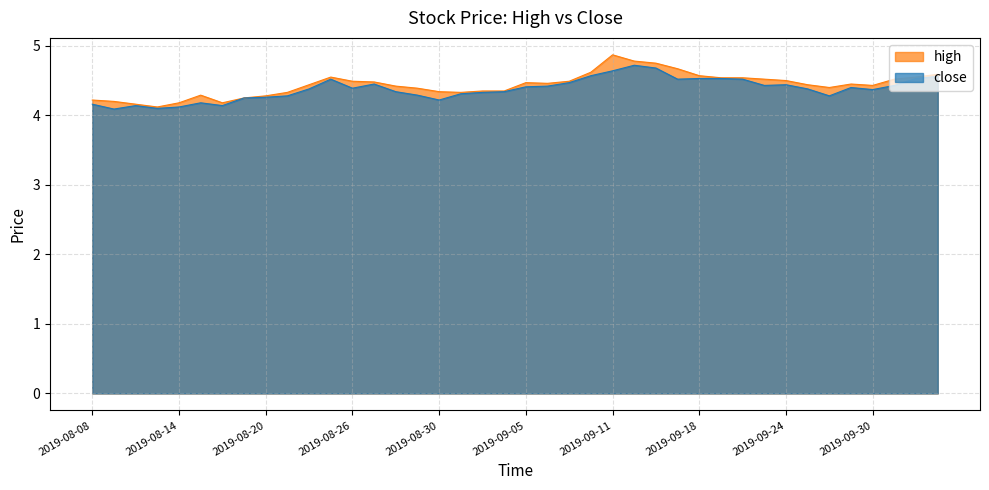

Which category has the lowest value across all series?

2019-08-09